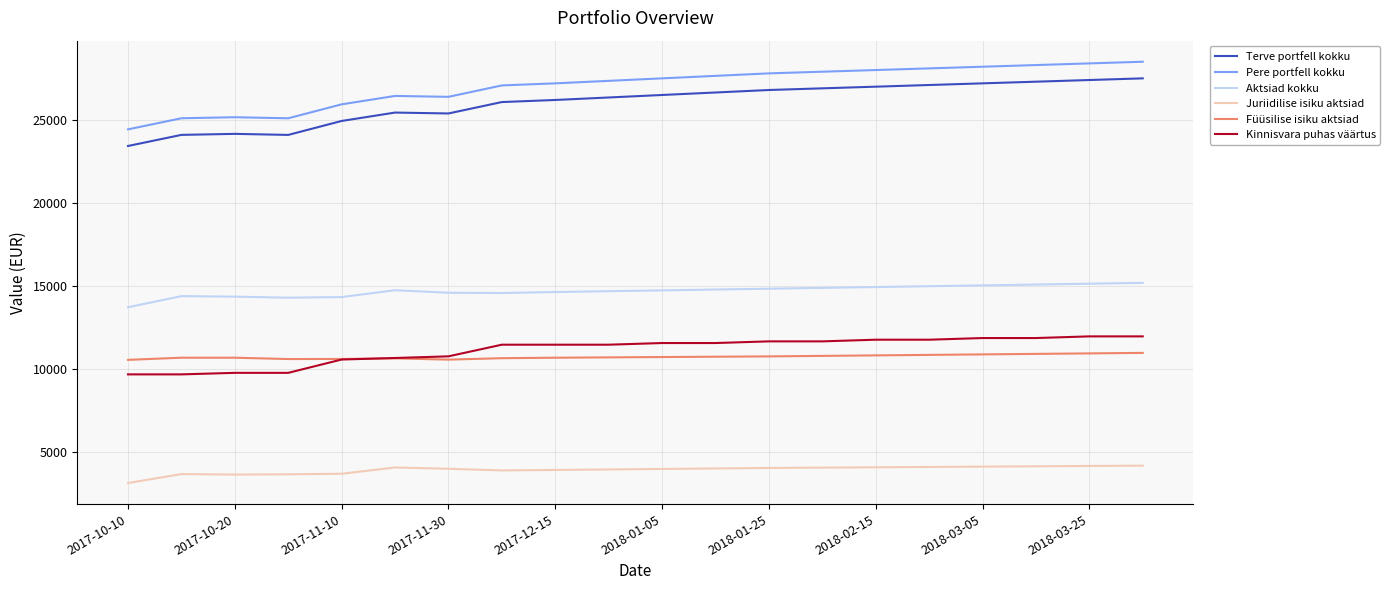

What is the minimum value for Terve portfell kokku?

23433